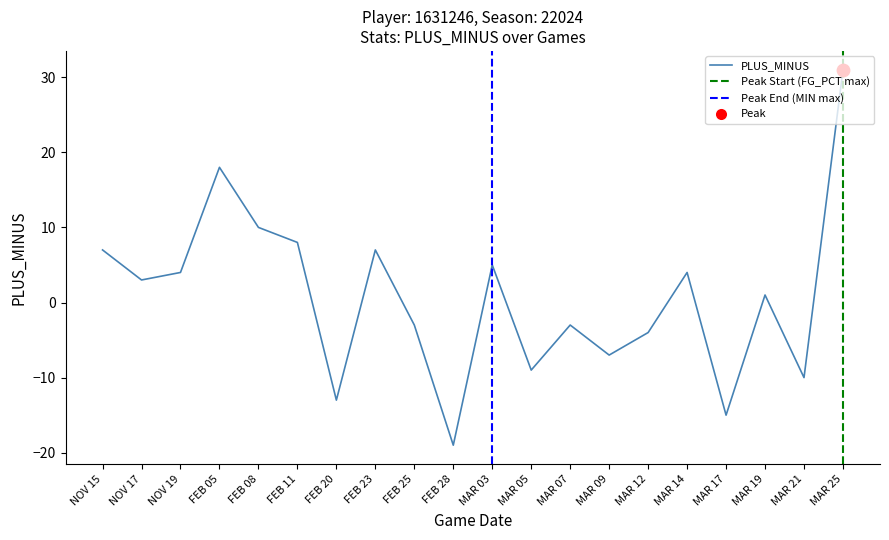

At which category is the sum across all series the highest?

MAR 25